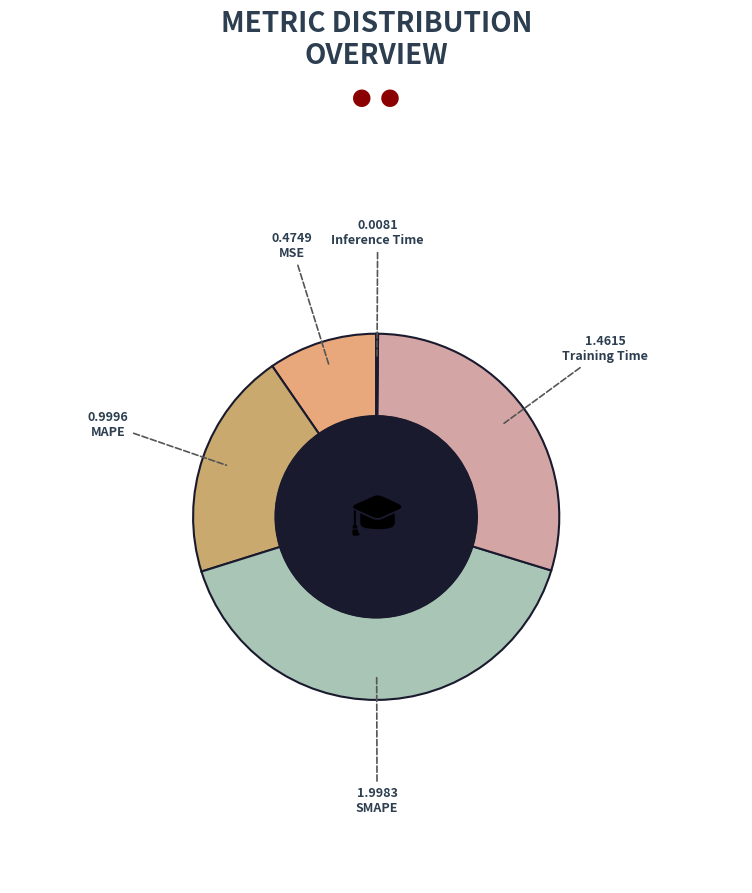

The MSE slice represents 1% of the pie. True or false?

False